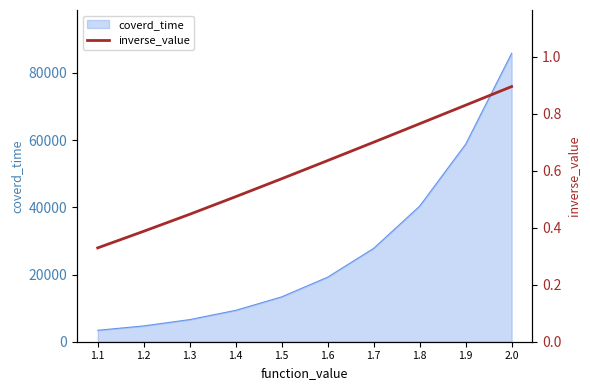

Which category has the lowest value across all series?

1.1